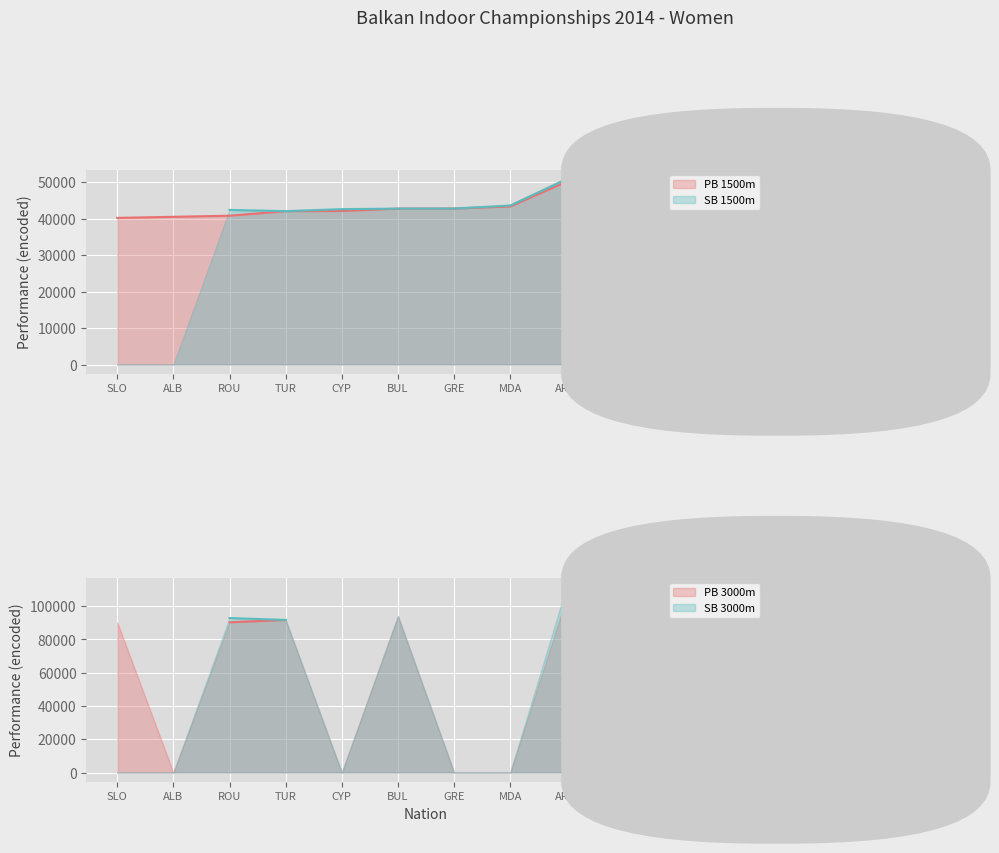

What is the value of the sb_1500m point at the 8th from the left?

43613